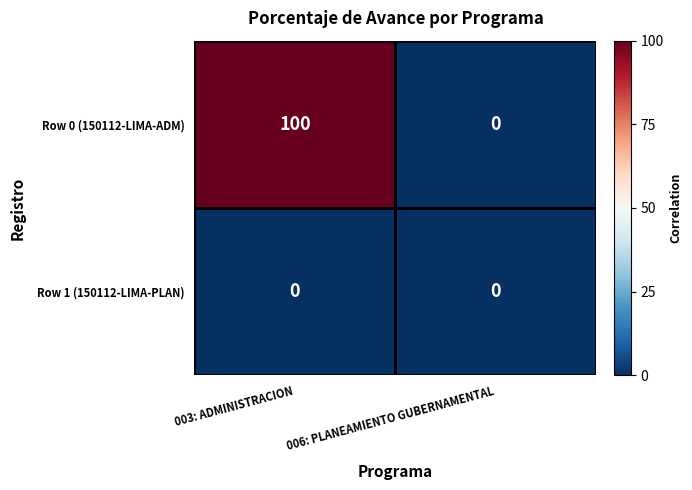

Is it true that Row 0 (150112-LIMA-ADM) equals 168 at 003: ADMINISTRACION?

False